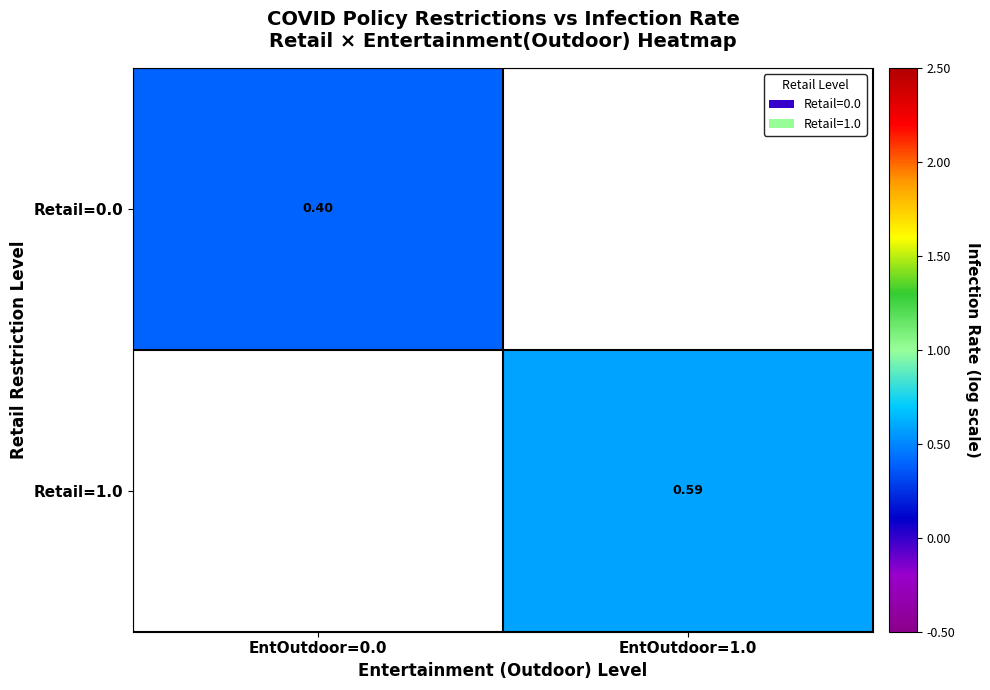

How many data points in Retail=1.0 are above 0?

1